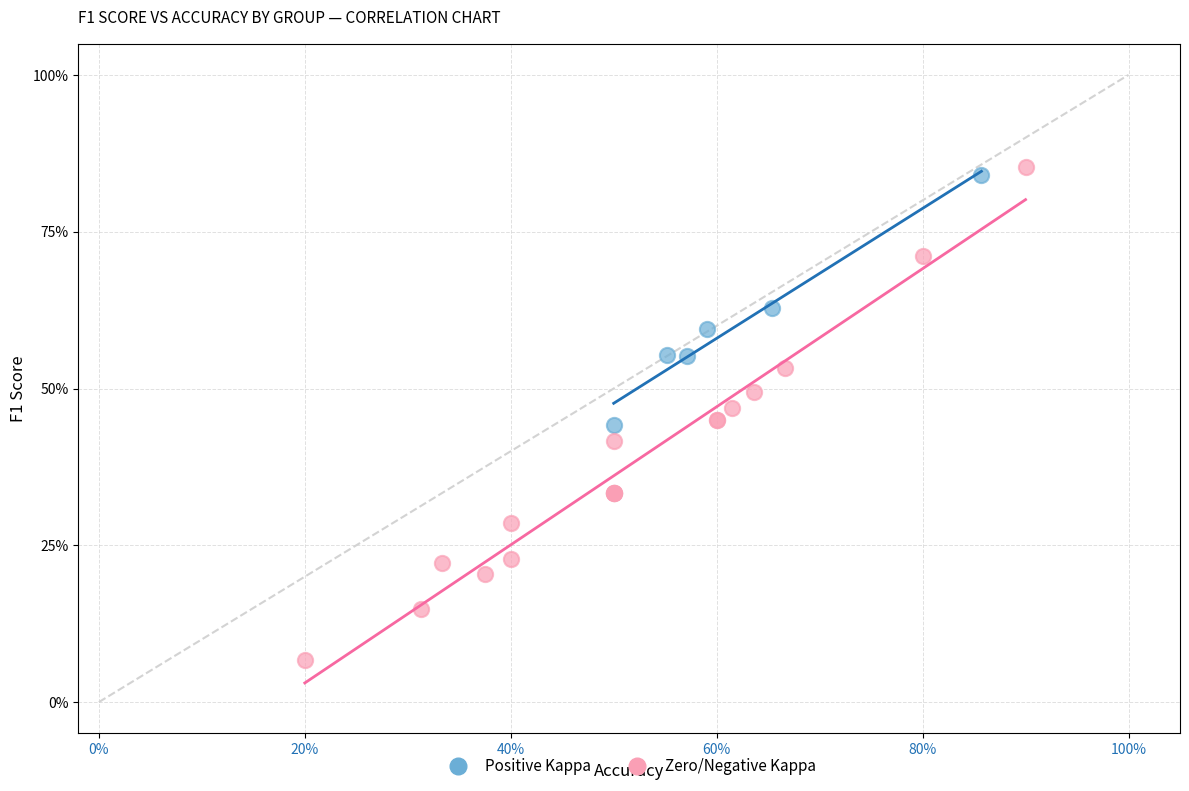

Which series reaches the maximum Y coordinate?

Zero/Negative Kappa